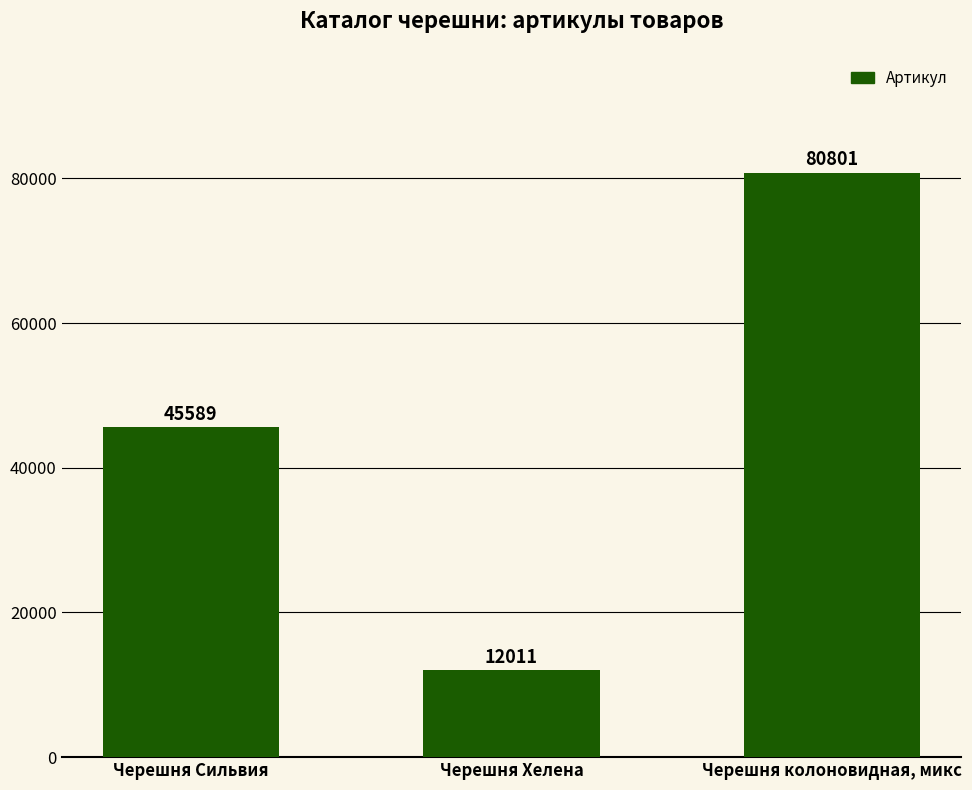

How many data points does each series have?

3